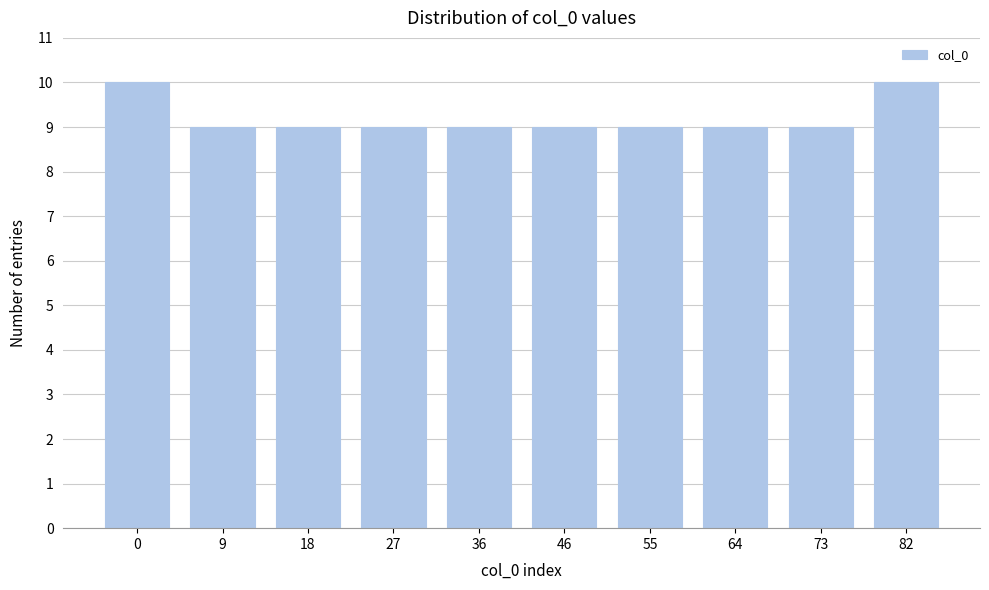

Reading left to right, what are all the values shown in this chart?

0=10	9=9	18=9	27=9	36=9	46=9	55=9	64=9	73=9	82=10